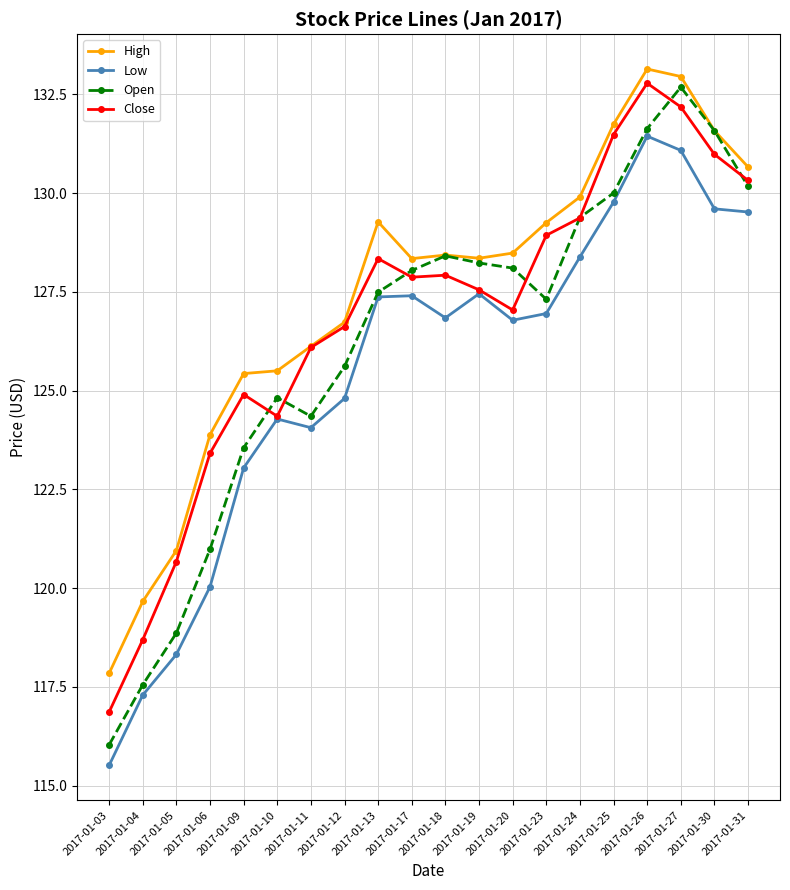

Rank the series at 2017-01-04 from highest to lowest value.

High, Close, Open, Low